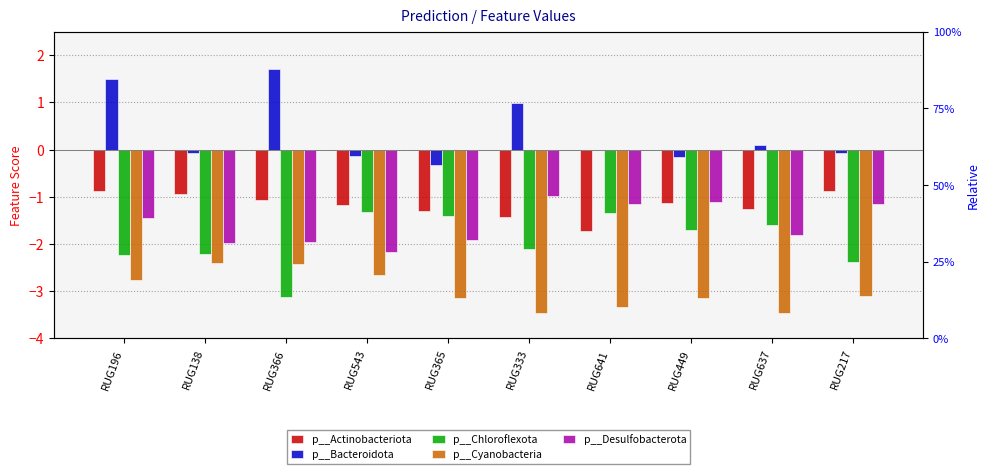

Which series changed the most between RUG196 and RUG365?

p__Bacteroidota